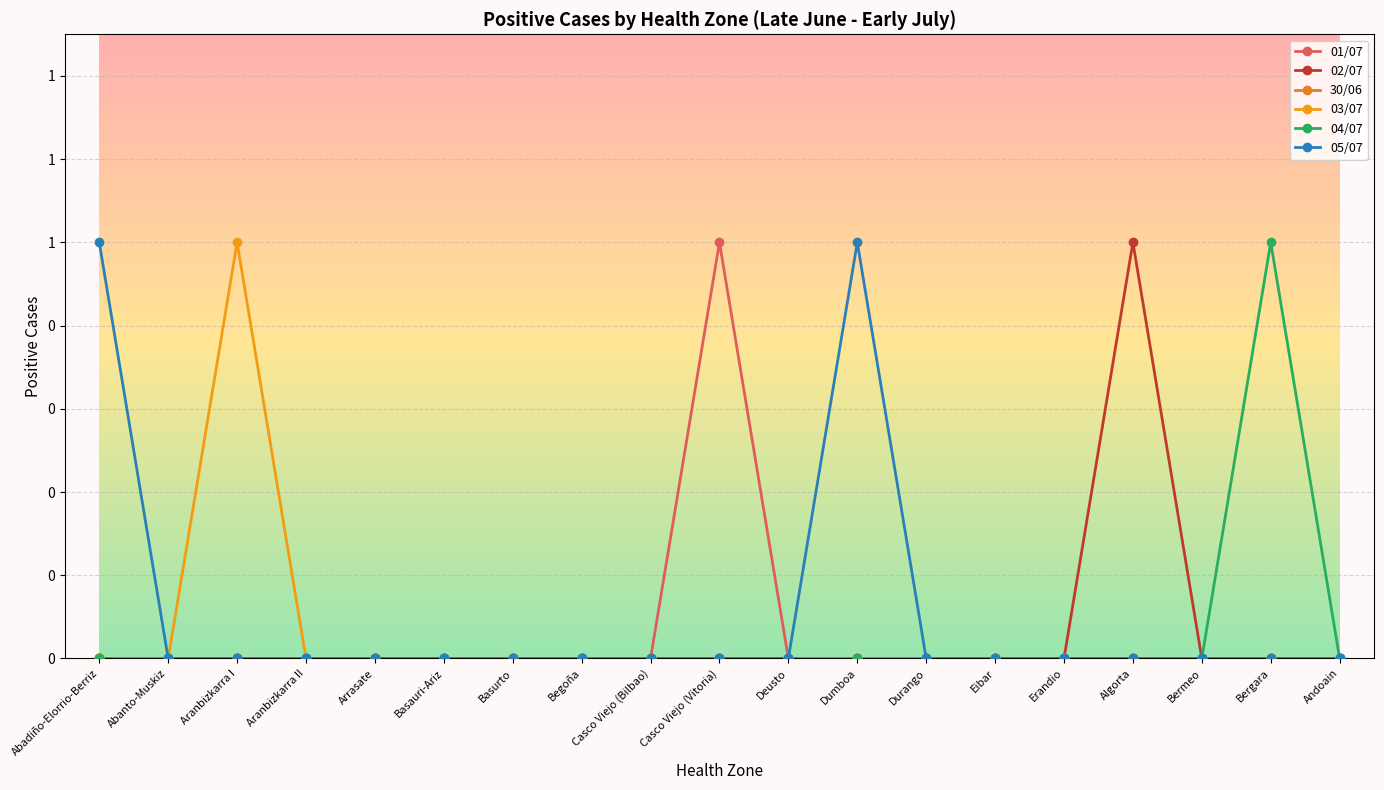

Does the chart have visible grid lines?

Yes